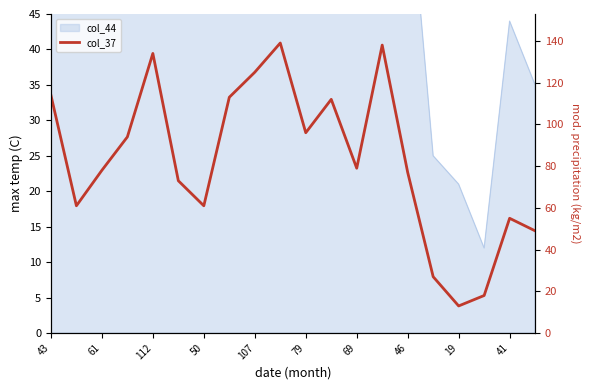

What is the difference between the values at 50 and 41?

45